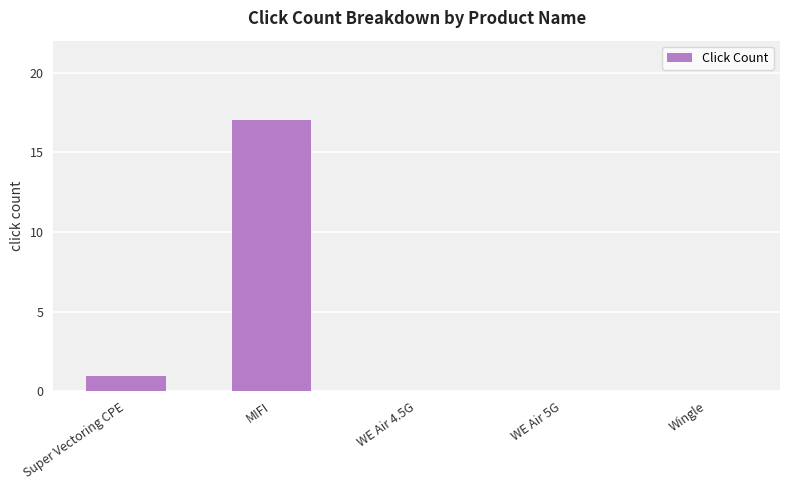

Is it true that the value at Super Vectoring CPE is 2?

False